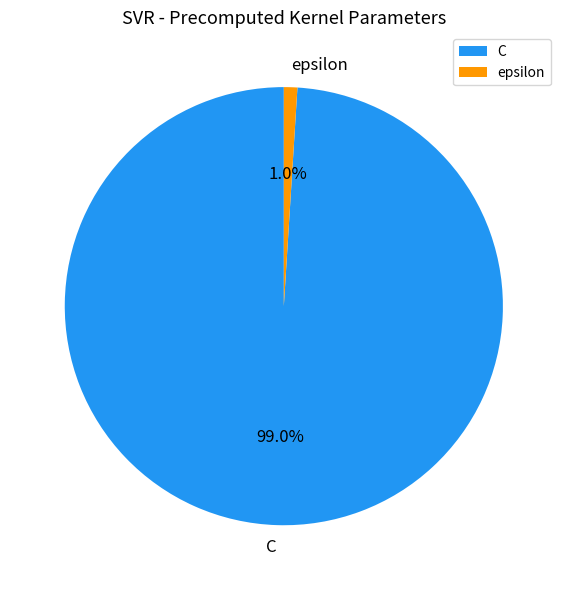

How many slices are in this pie chart?

2